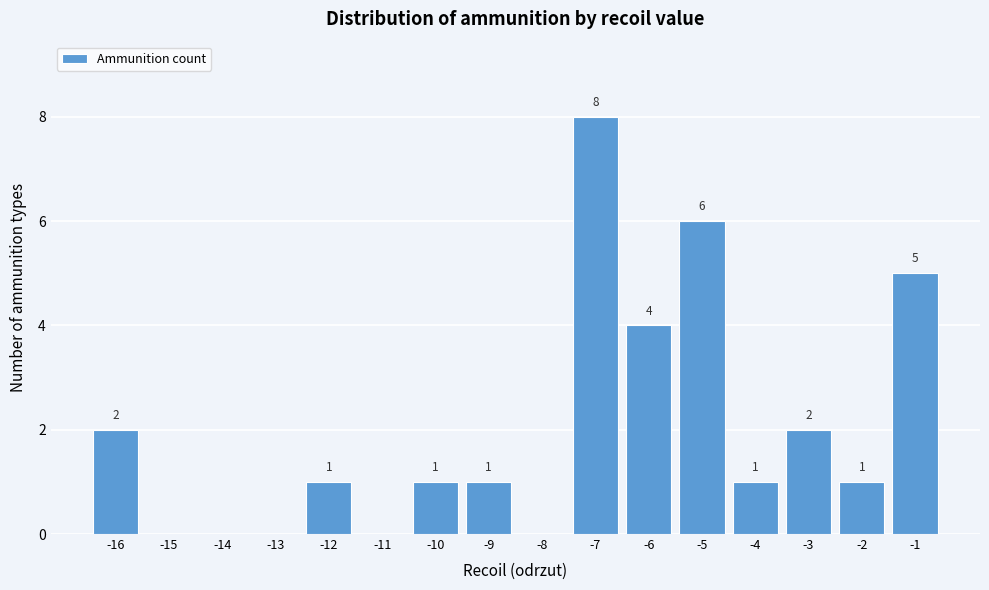

Which range on the x-axis has the tallest bar?

-7.5 to -6.5